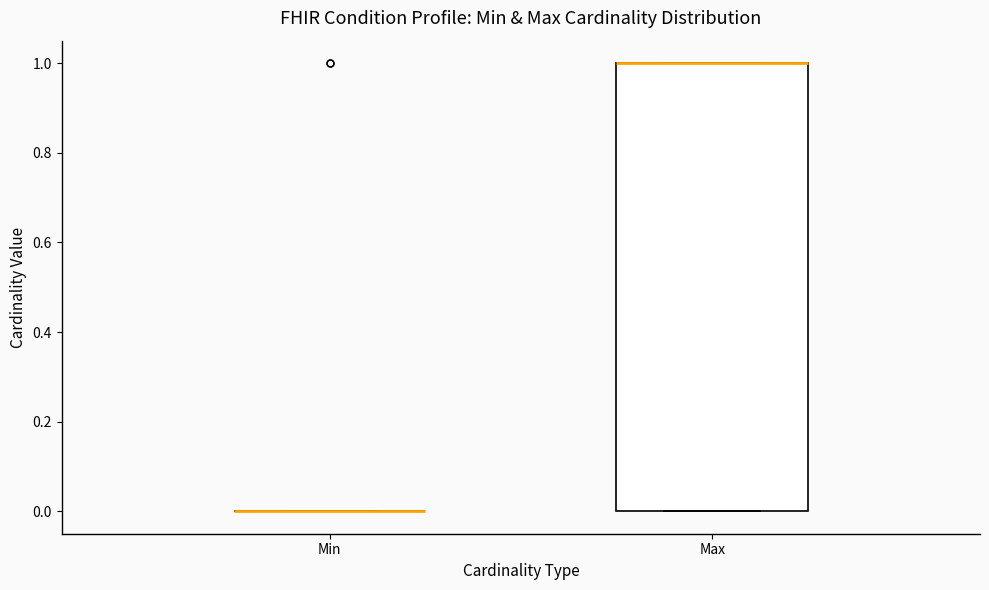

Comparing the boxes themselves (not the whiskers), which one is the tallest?

Max